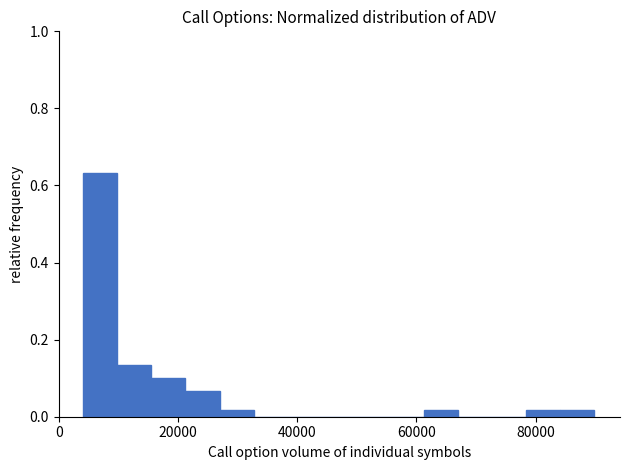

Read against the x-axis, roughly where is the centre of the tallest bar?

6000